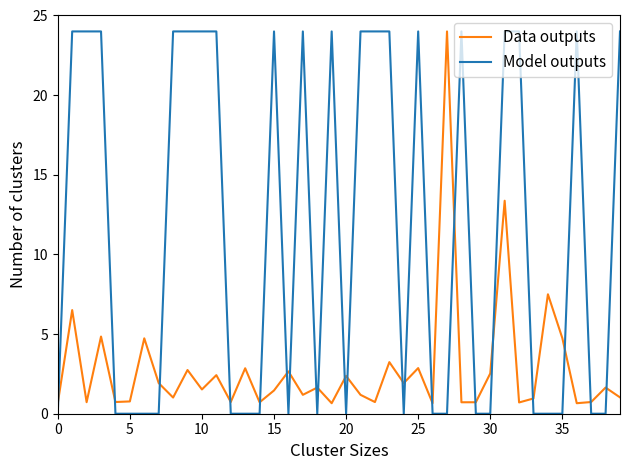

Rank the series by their average value, from lowest to highest.

Data outputs, Model outputs